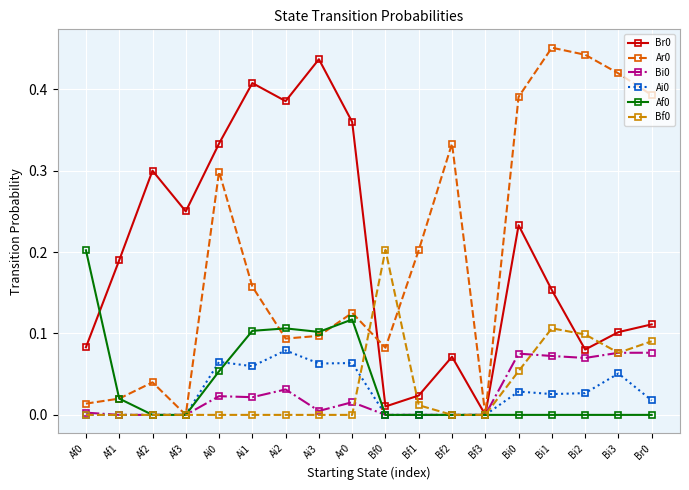

What position from the right is Af2?

16